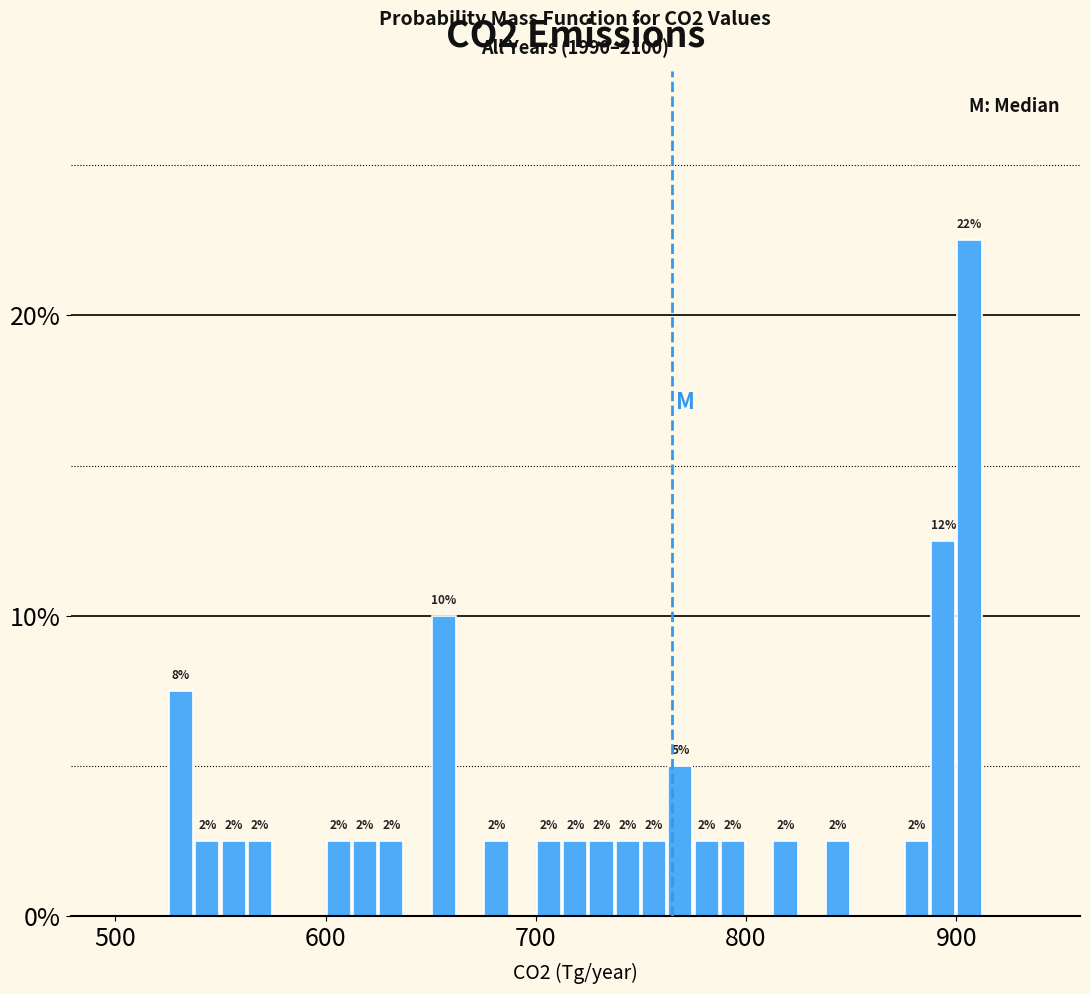

Read against the x-axis, roughly where is the centre of the tallest bar?

910